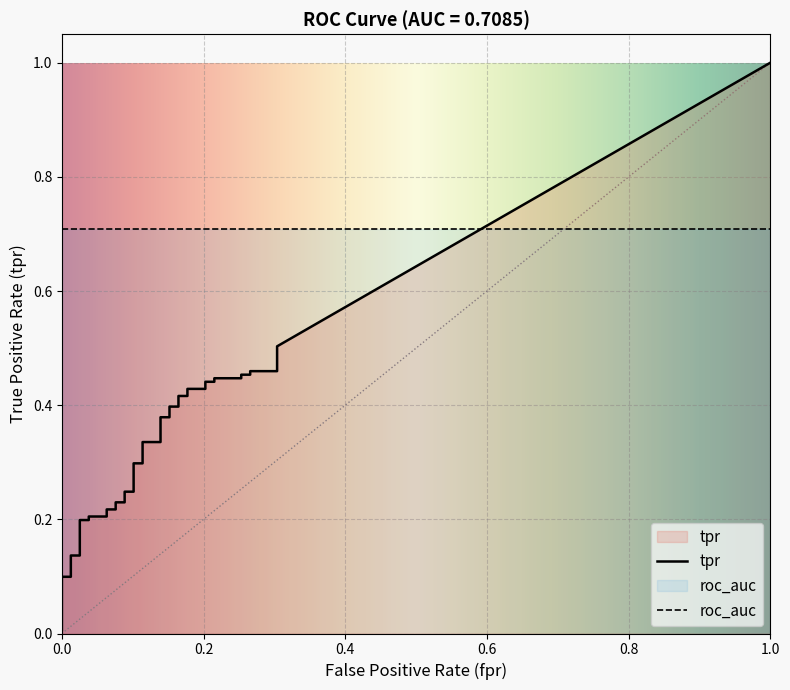

True or false: tpr and roc_auc intersect in this chart.

False